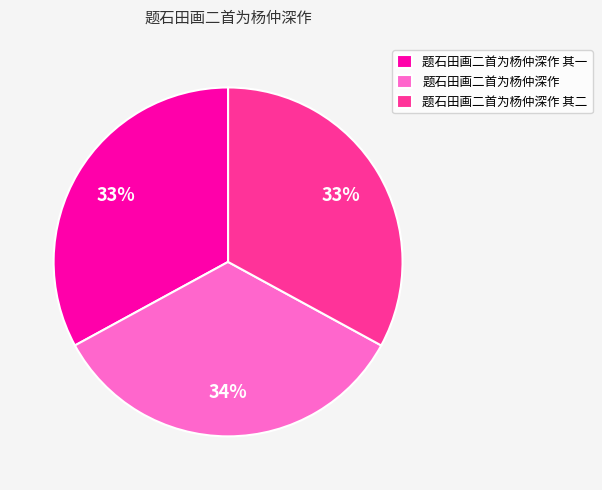

Do 题石田画二首为杨仲深作 其一 and 题石田画二首为杨仲深作 其二 together represent more than half of the pie?

Yes